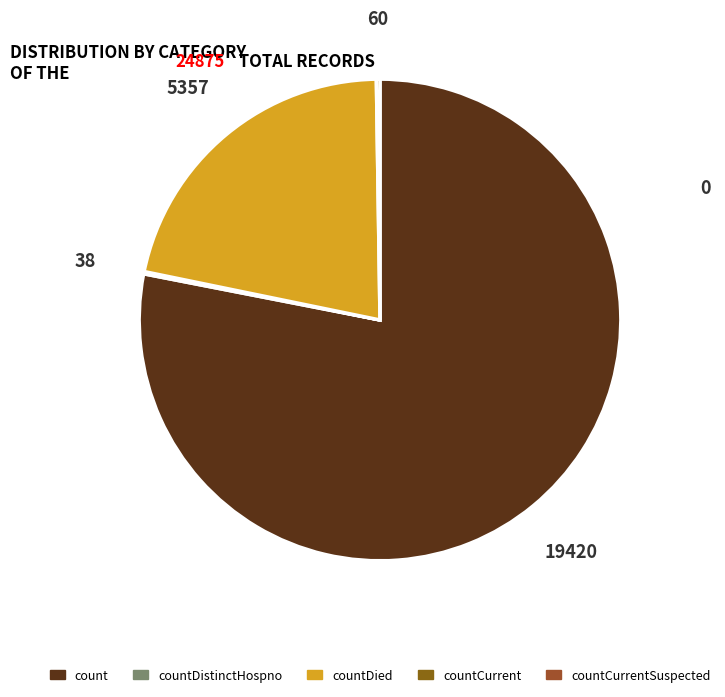

Count the number of slices in the pie.

5